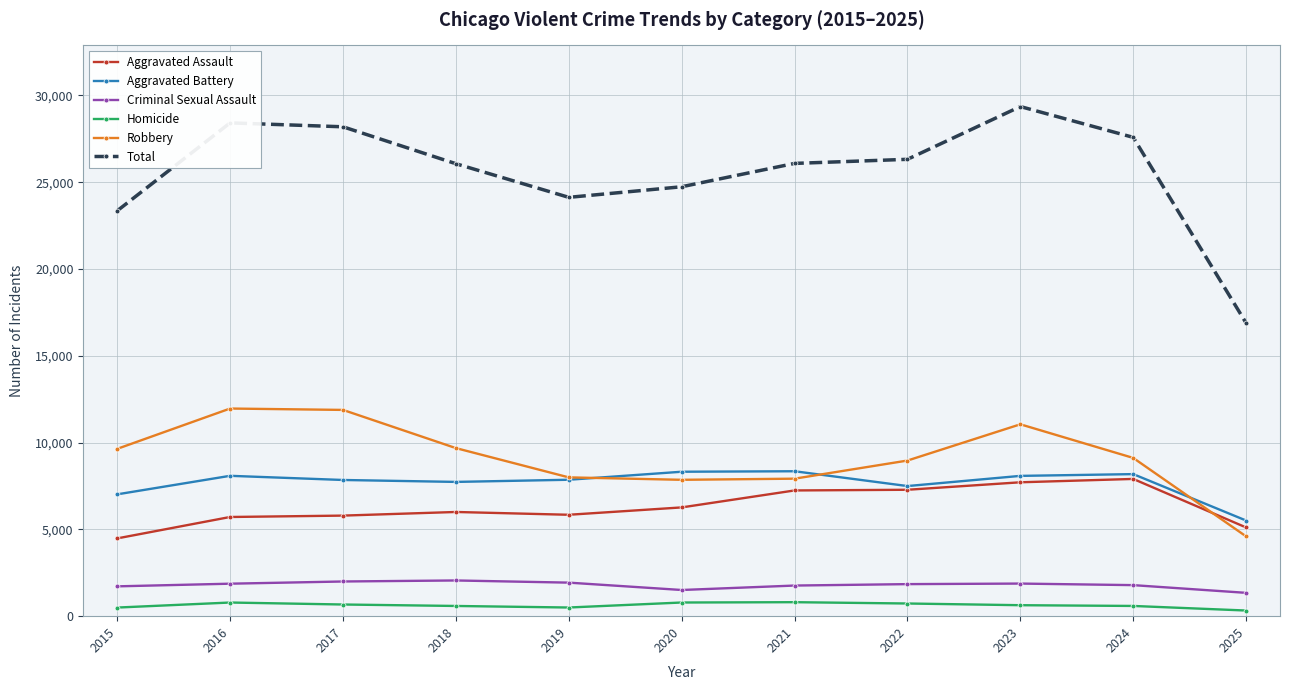

What is the maximum value shown in the chart?

29355